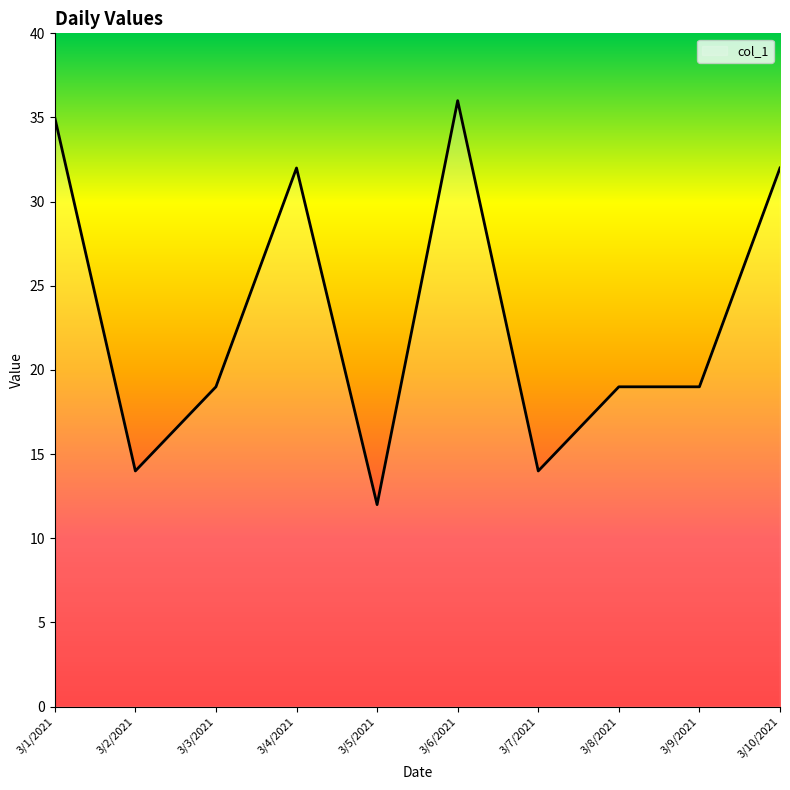

True or false: the data shows 28 at 3/9/2021.

False